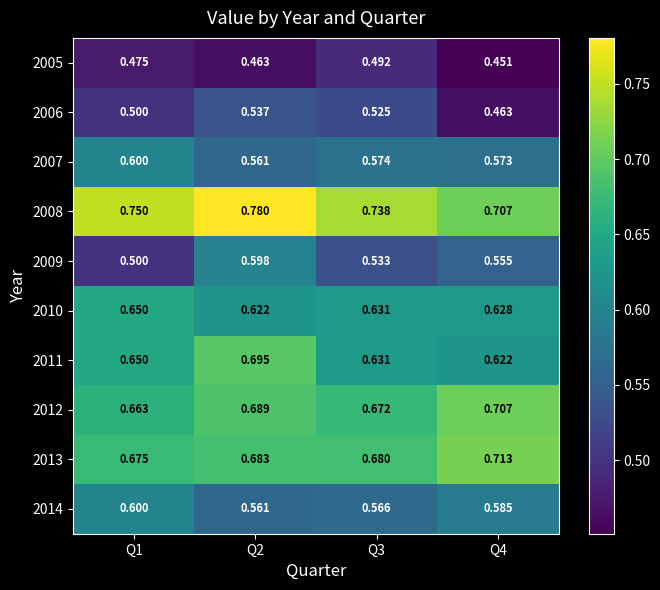

Is the value of 2012 at Q1 greater than the value of 2007 at Q2?

Yes